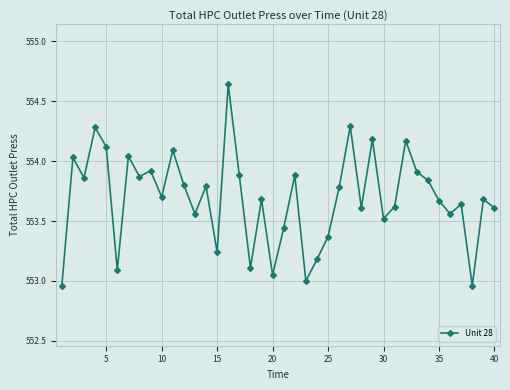

What is the ratio of the value at 30 to the value at 25?

1.0